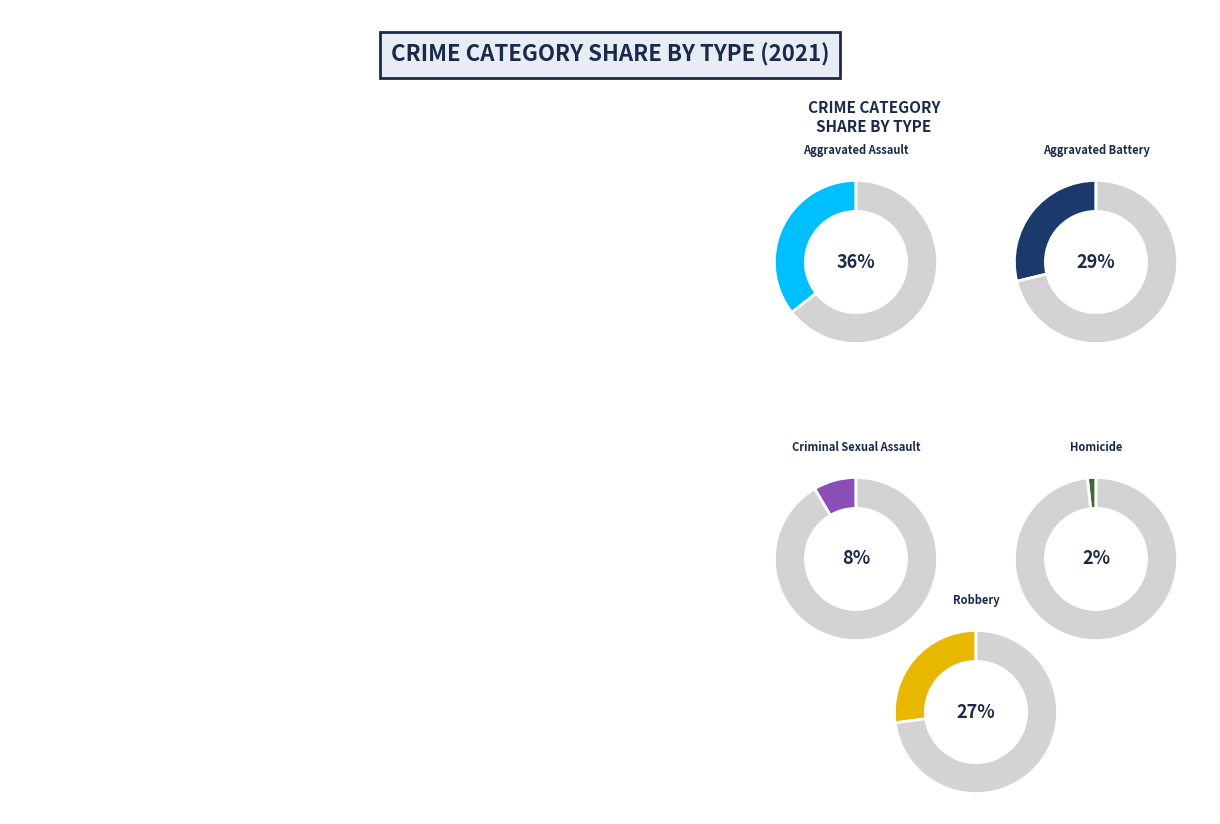

Does Robbery account for over 50% of the chart?

No